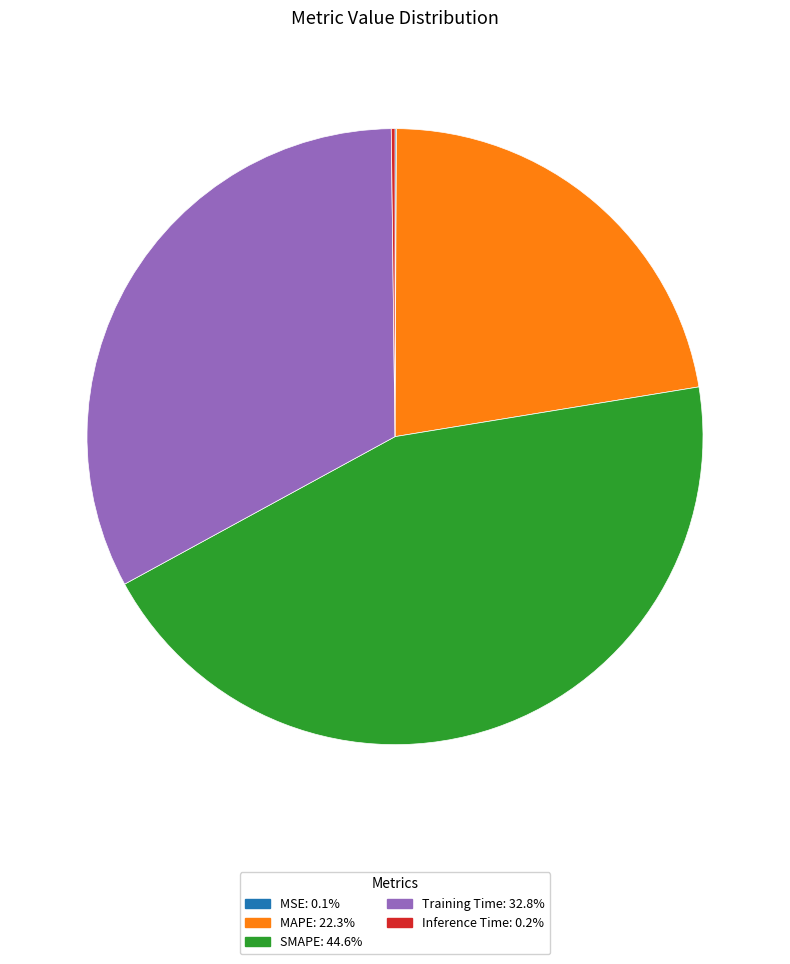

Does any single category account for the majority?

No